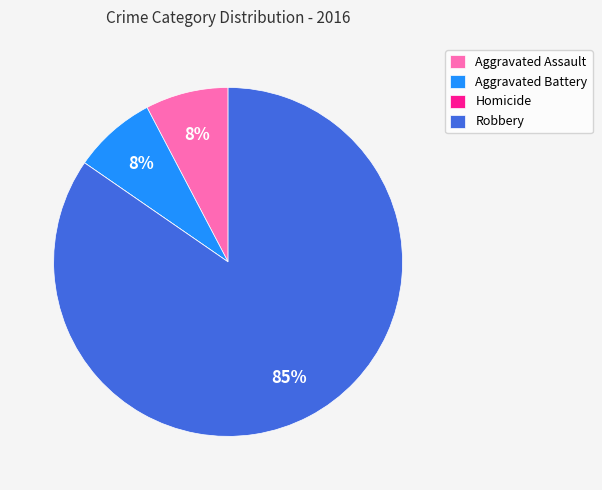

What is the majority slice?

Robbery